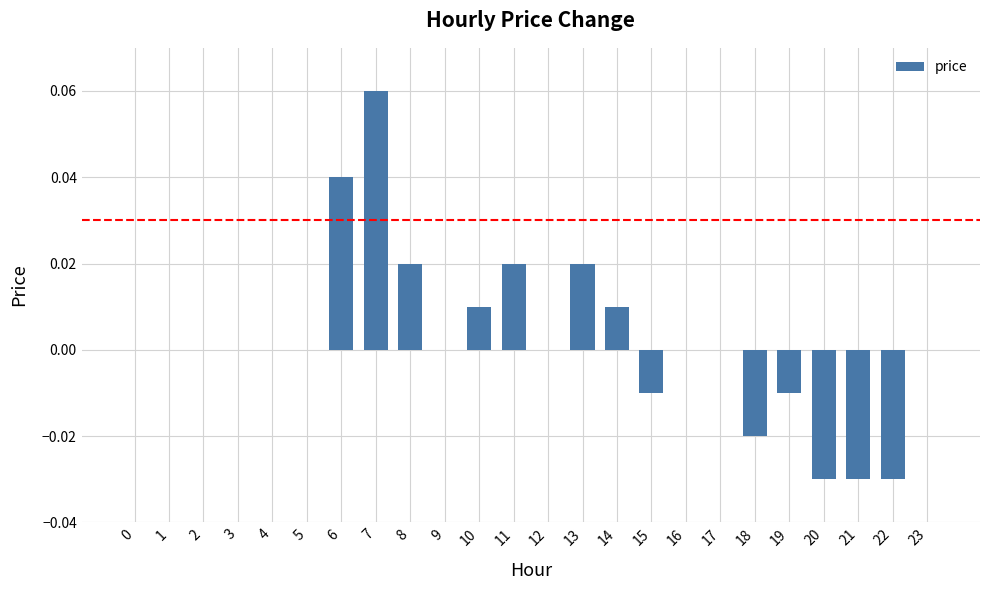

Is it true that the value at 12 is -0.1?

False